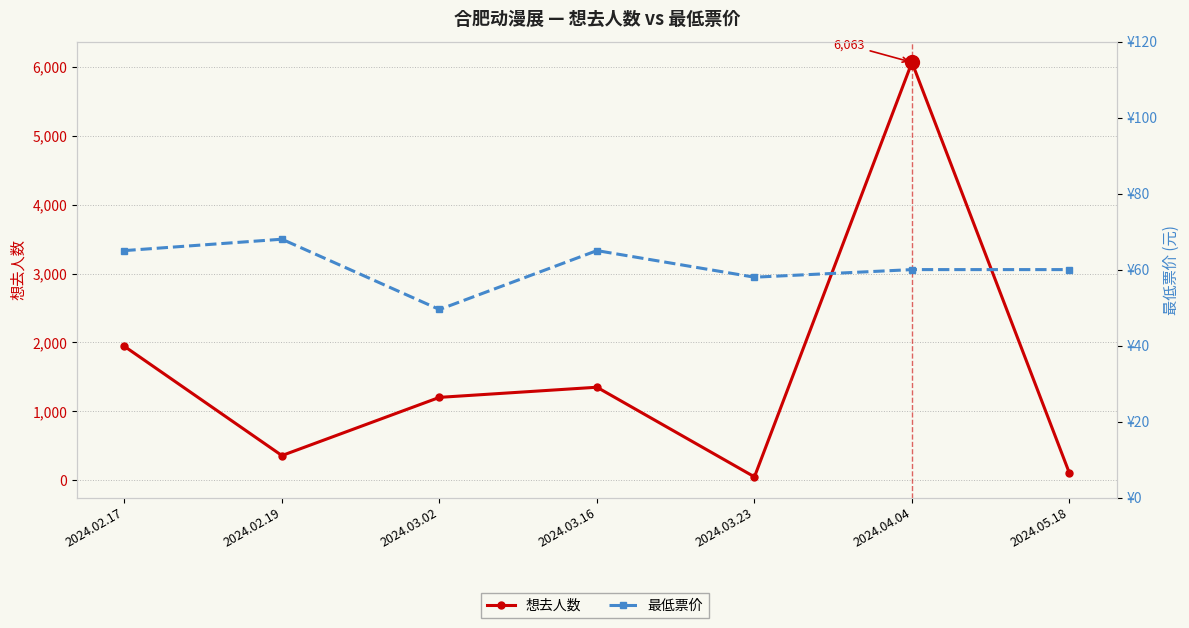

Reading left to right, transcribe all the data shown in this chart.

想去人数: 2024.02.17=1944.0	2024.02.19=360.0	2024.03.02=1204.0	2024.03.16=1351.0	2024.03.23=51.0	2024.04.04=6063.0	2024.05.18=103.0
最低票价: 2024.02.17=65.0	2024.02.19=68.0	2024.03.02=49.5	2024.03.16=65.0	2024.03.23=58.0	2024.04.04=60.0	2024.05.18=60.0